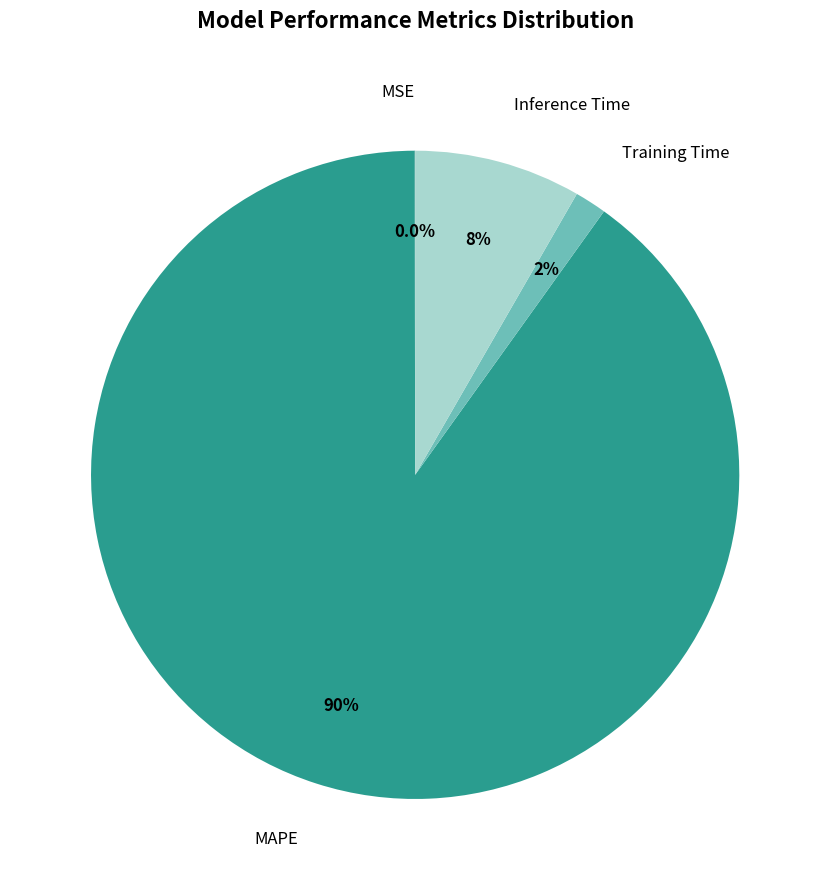

To the nearest percent, what is the average slice percentage?

25%